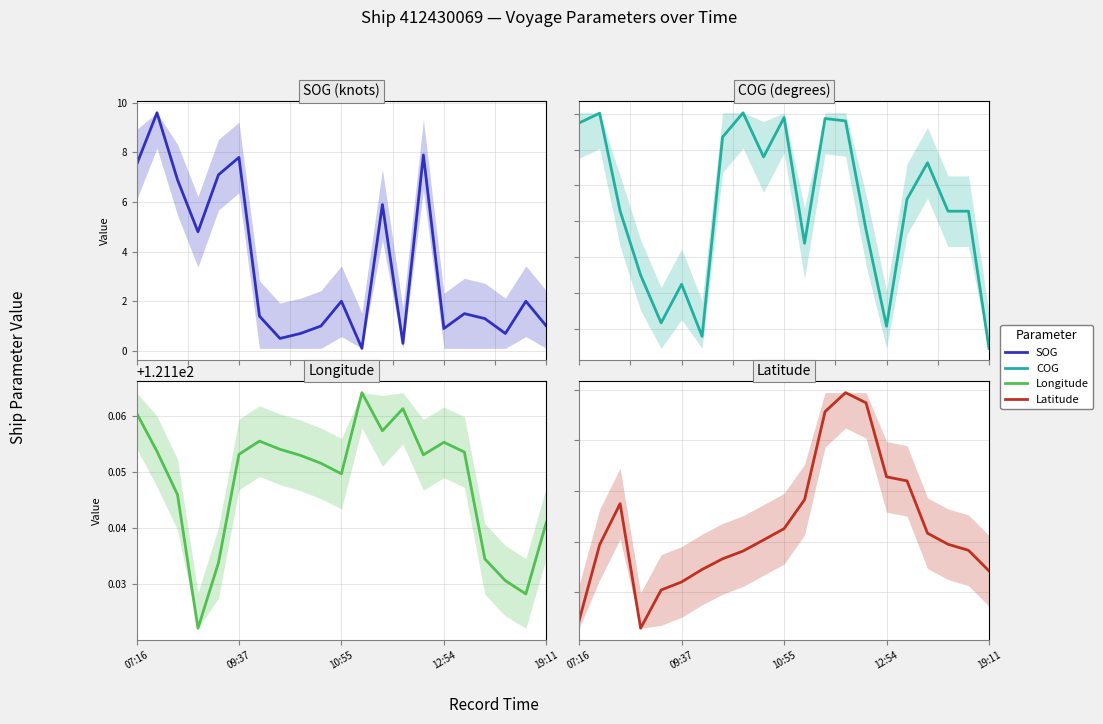

What are all the series names shown in the legend?

SOG, COG, Longitude, Latitude